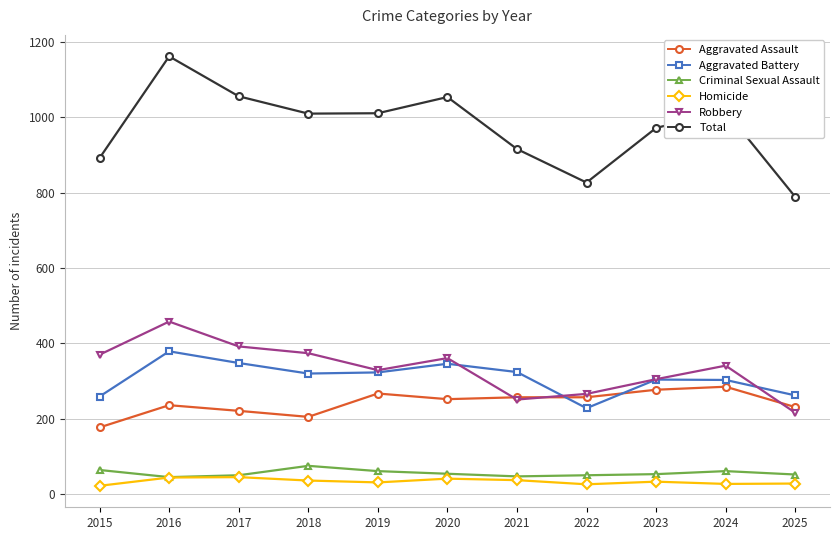

True or false: Criminal Sexual Assault and Aggravated Assault intersect in this chart.

False